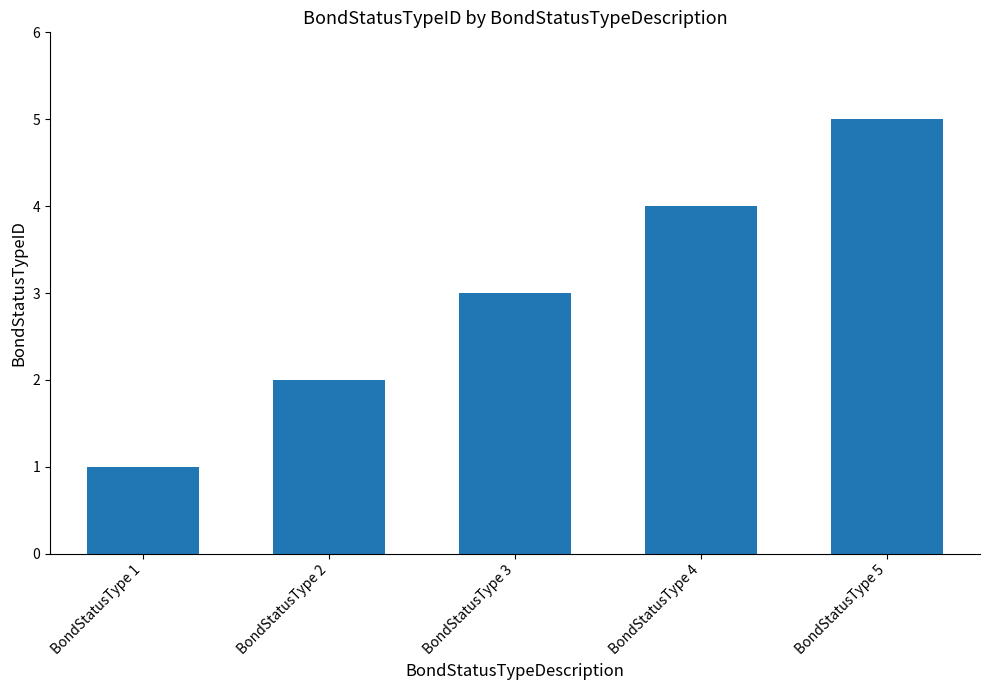

The chart shows a value of 3 at BondStatusType 3. True or false?

True